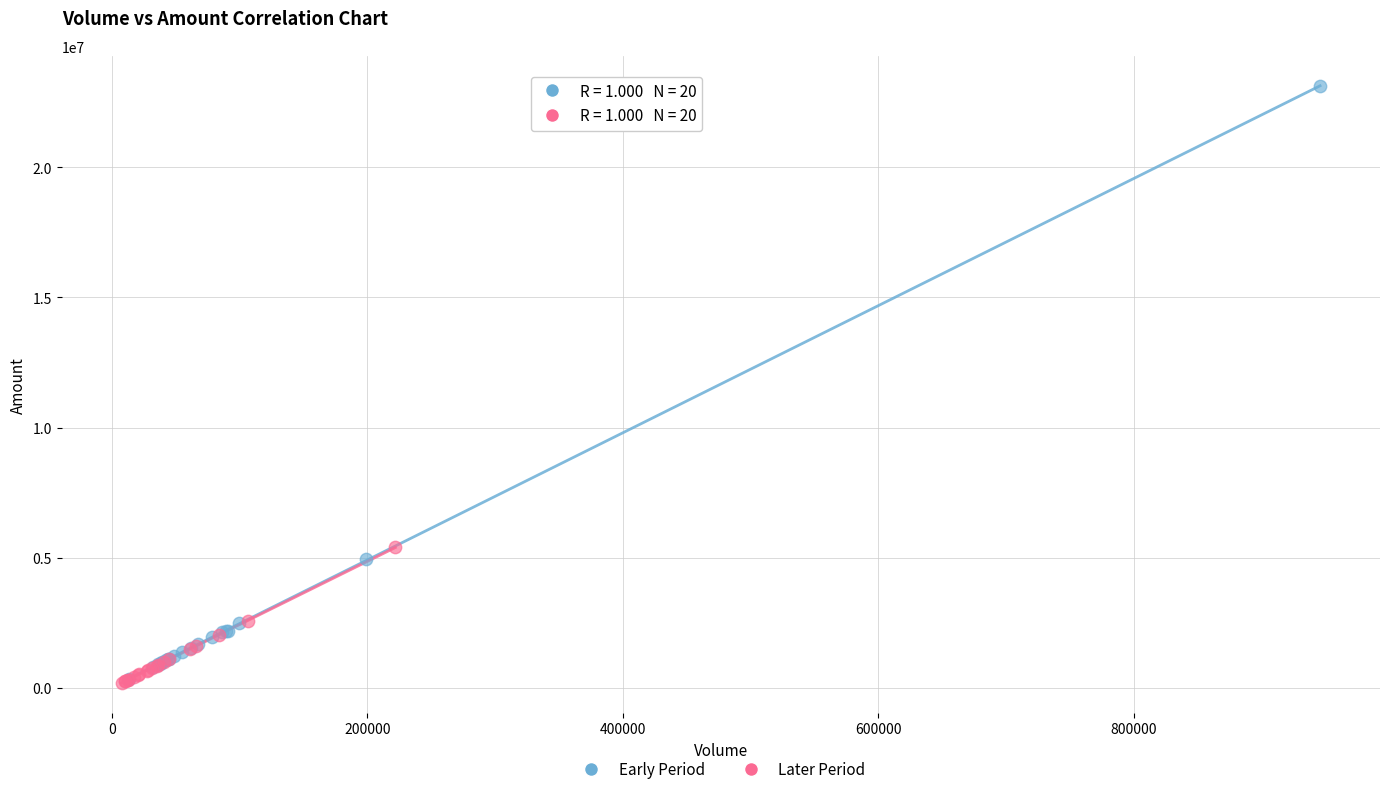

Which series has the largest Y range (max minus min)?

Early Period